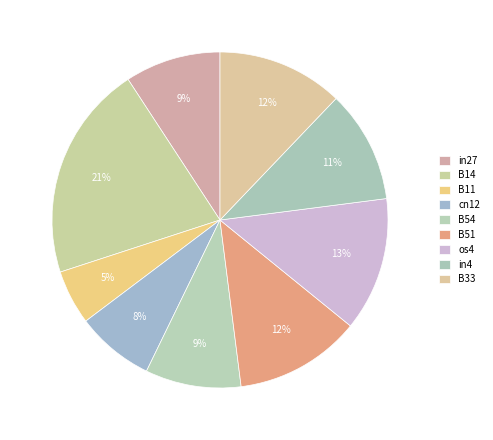

To the nearest percent, what is the difference between the B11 and in27 slice percentages?

4%